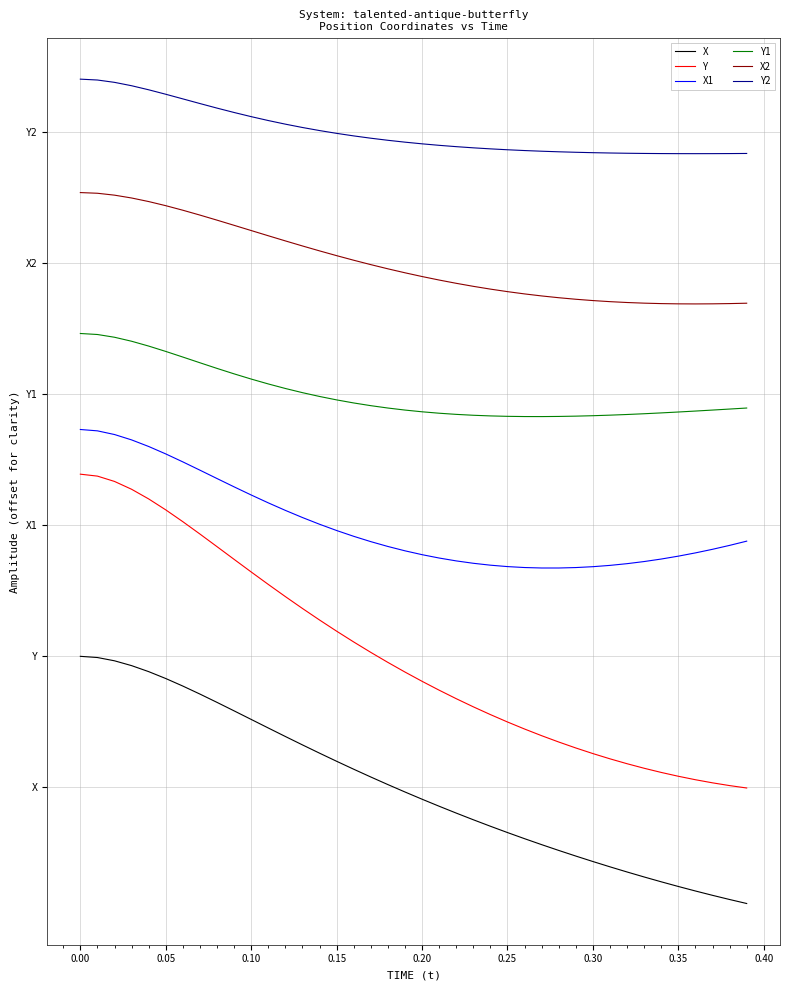

Is this an area chart (filled region under the line)?

No